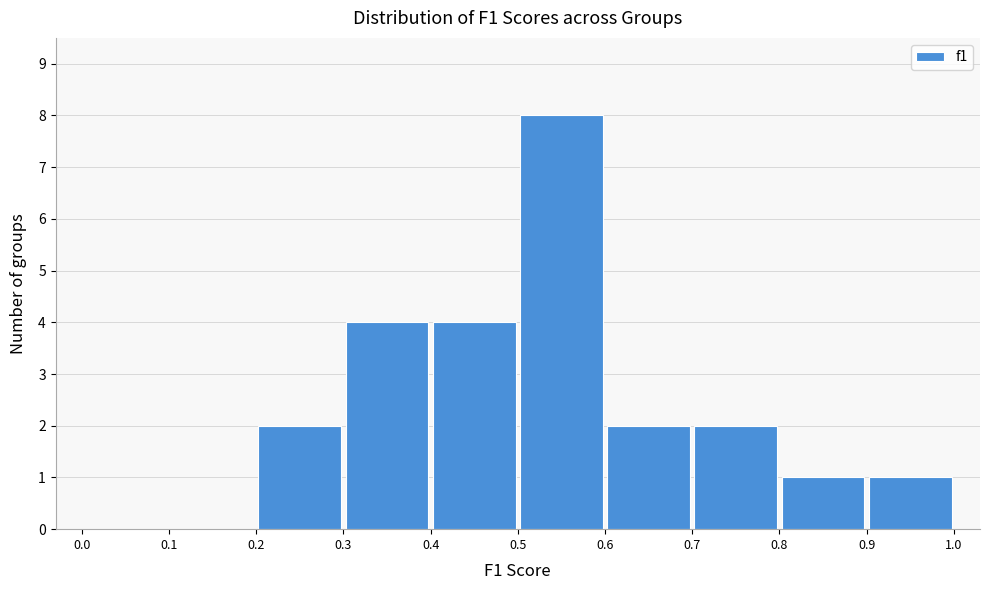

Which range on the x-axis has the tallest bar?

0.5 to 0.6